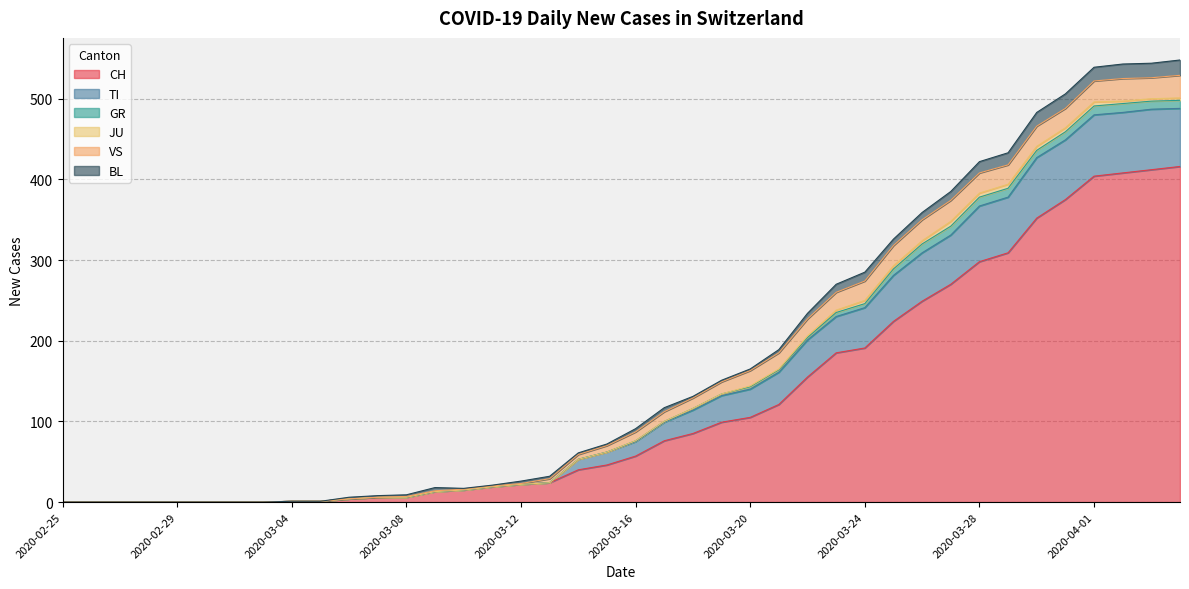

How many values in the VS series exceed 11?

19